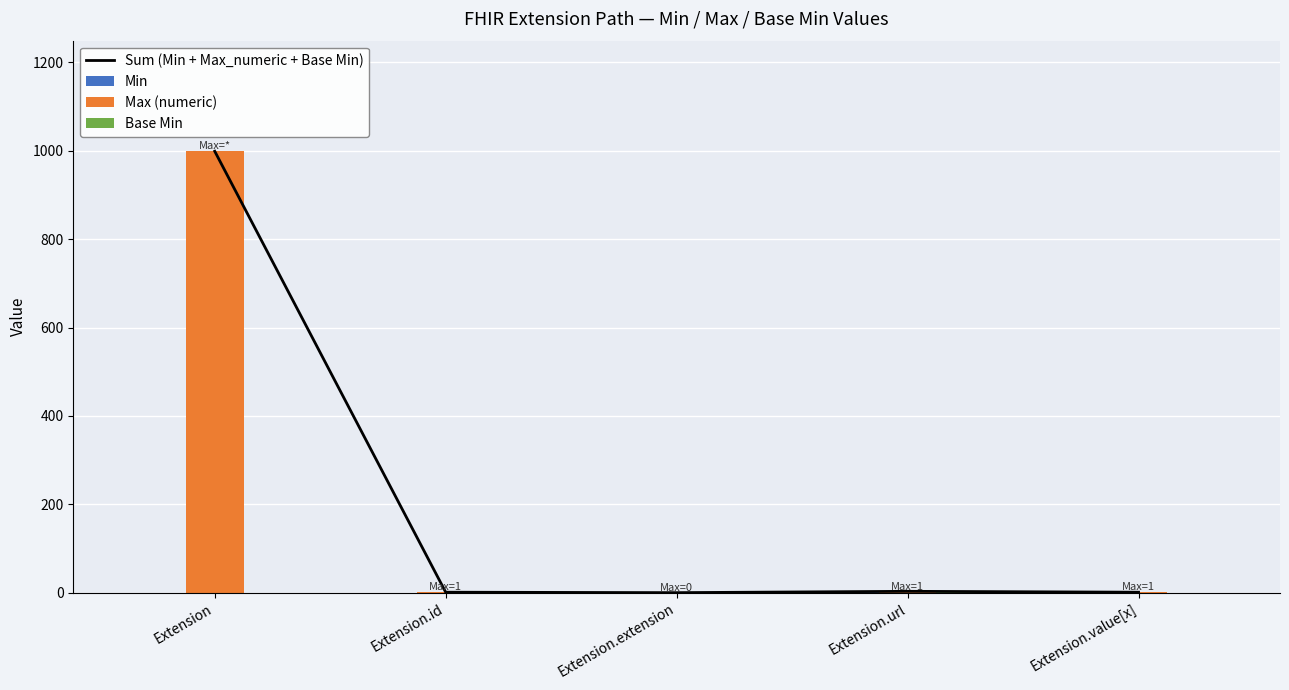

What is the approximate value of Max (numeric) at Extension.id?

1